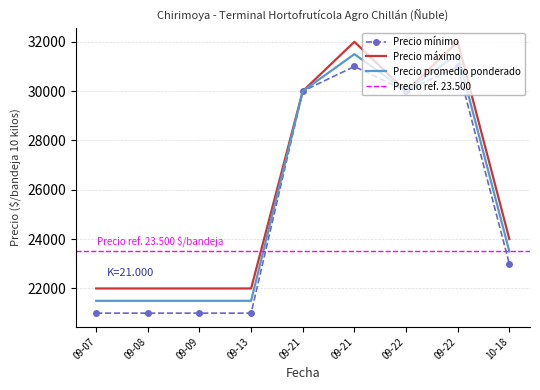

Which series has the largest range (max minus min)?

Precio mínimo